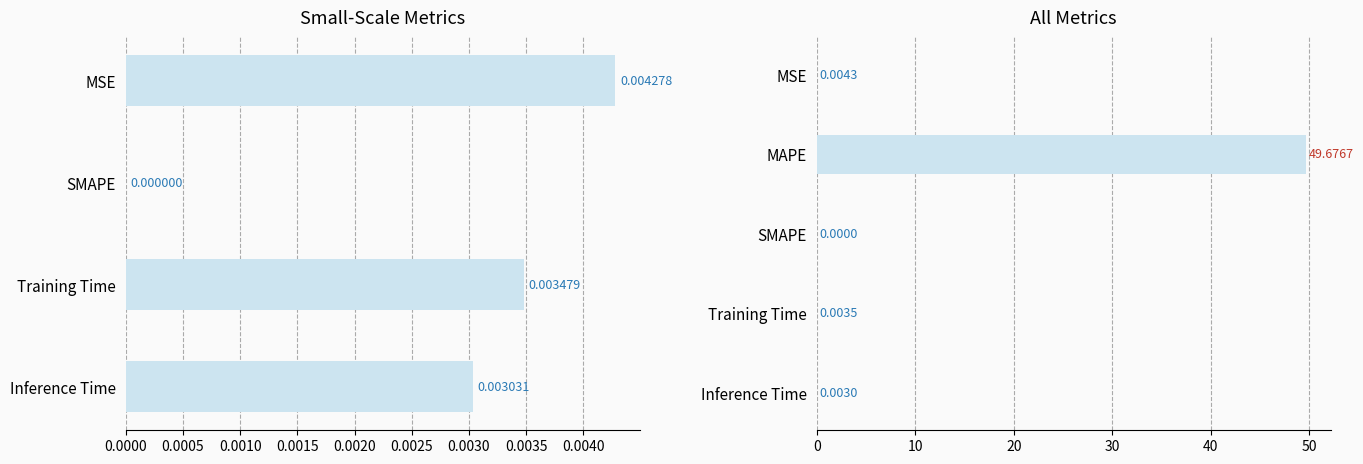

Rank the categories by value from highest to lowest.

MAPE, MSE, Training Time, Inference Time, SMAPE